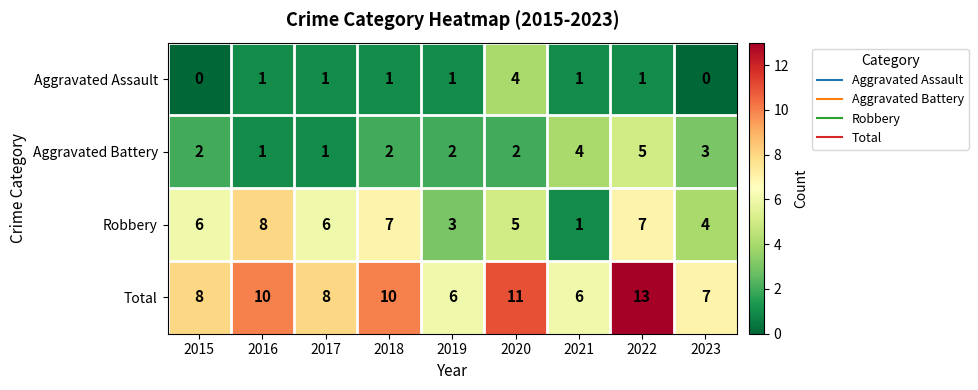

Which category has the highest value in the Total series?

2022